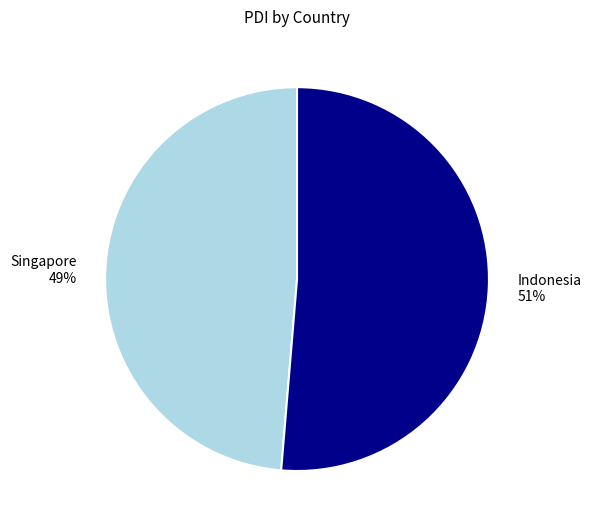

Combined, do Indonesia and Singapore account for over 50%?

Yes